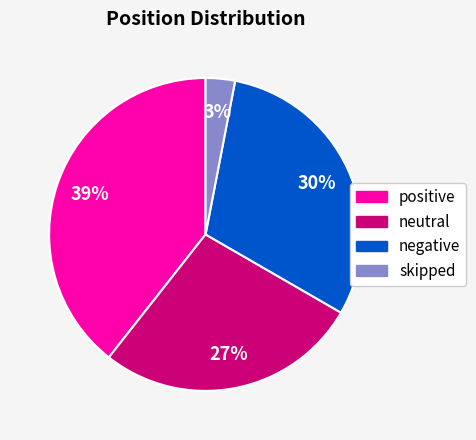

How many slices are in this pie chart?

4